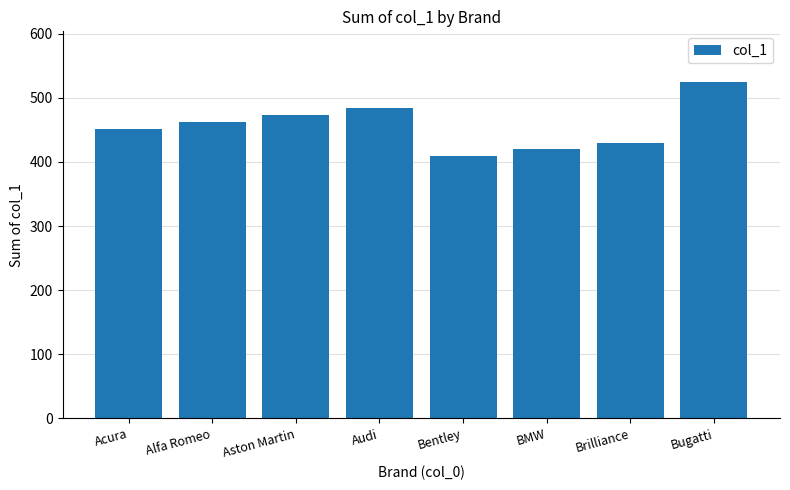

What is the difference between the values at Audi and Bugatti?

41